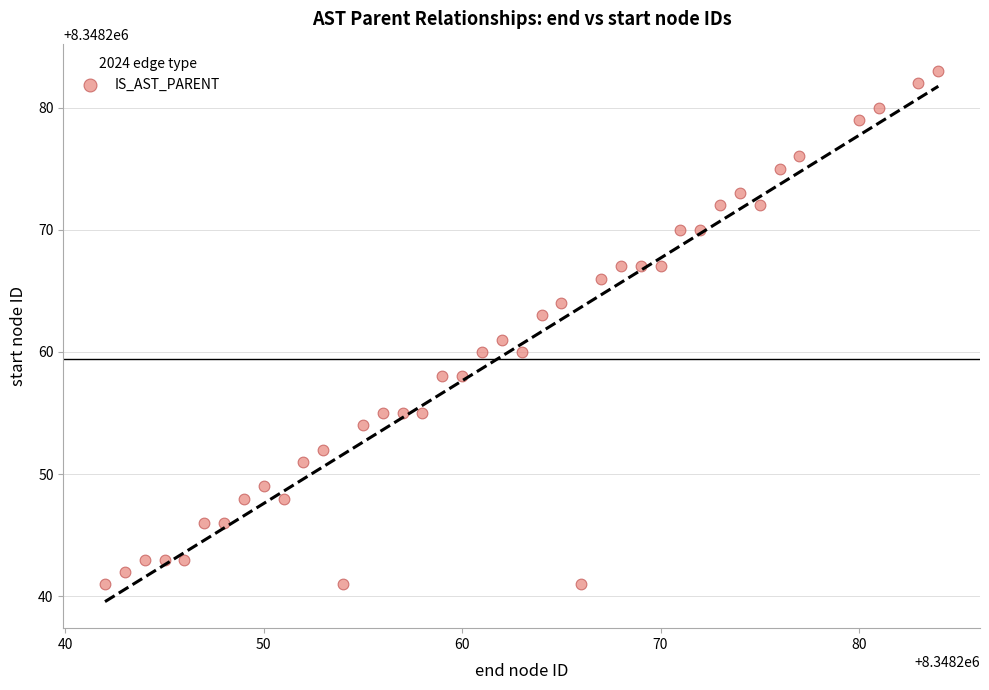

What is the range of X values (max minus min)?

42